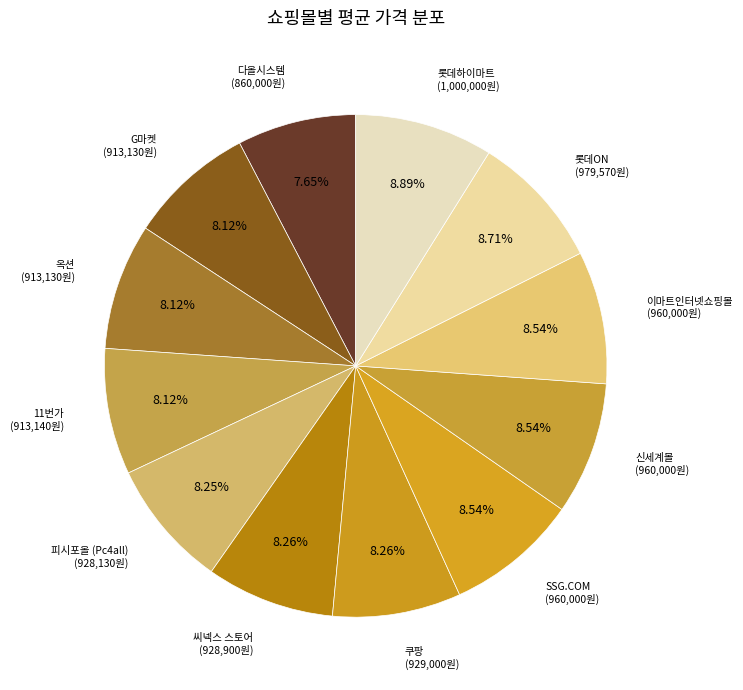

The 이마트인터넷쇼핑몰 slice represents 9% of the pie. True or false?

True